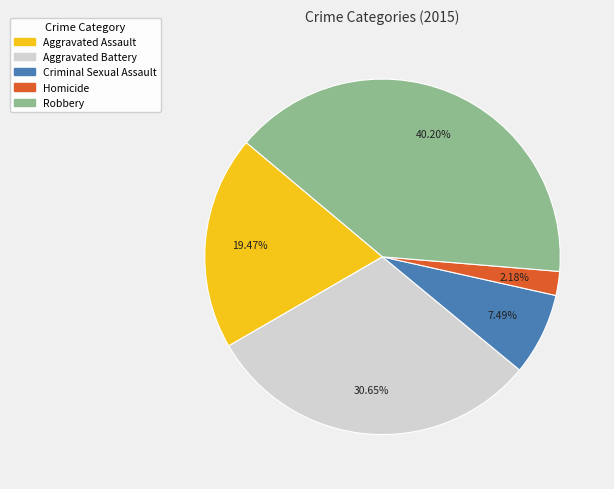

The Robbery slice represents 40% of the pie. True or false?

True